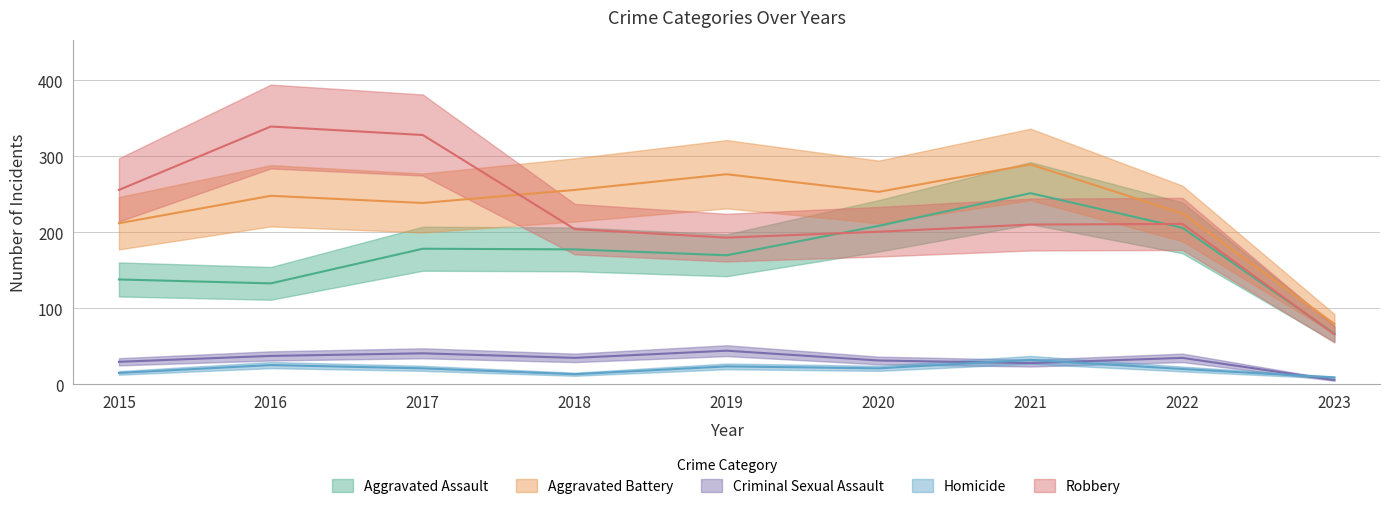

At how many categories does at least one series exceed 230?

7